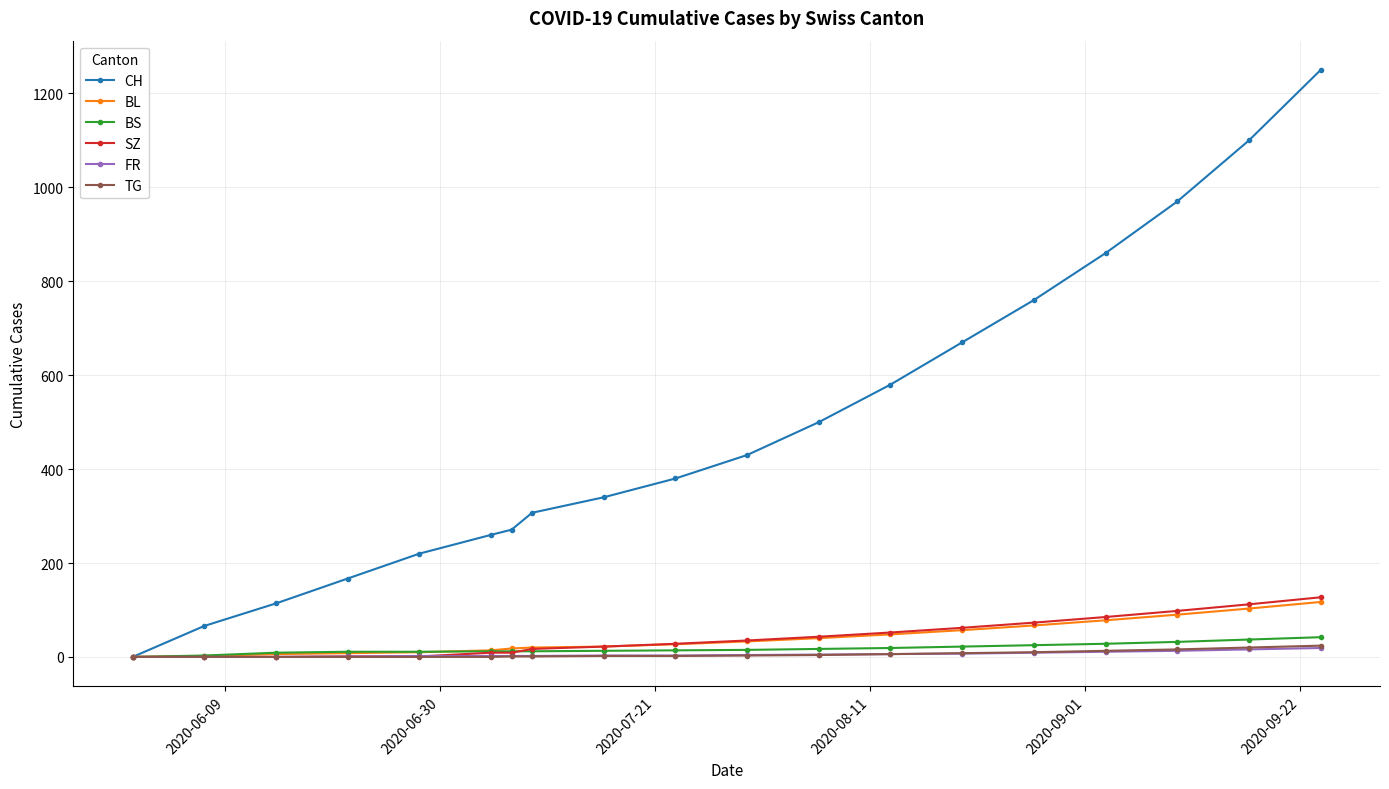

Is this an area chart (filled region under the line)?

No